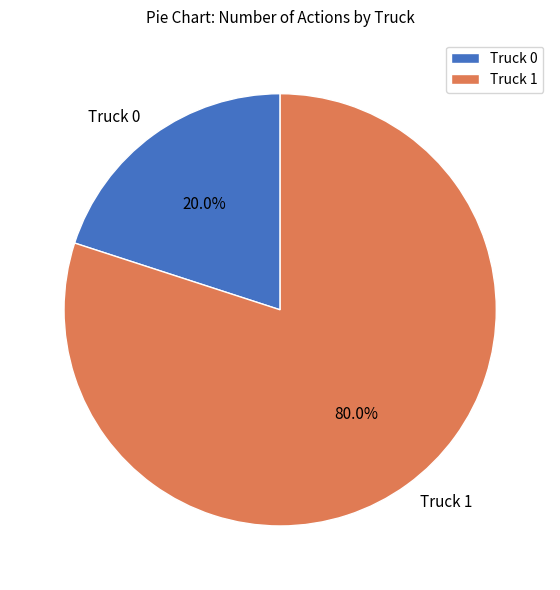

The Truck 0 slice represents 27% of the pie. True or false?

False